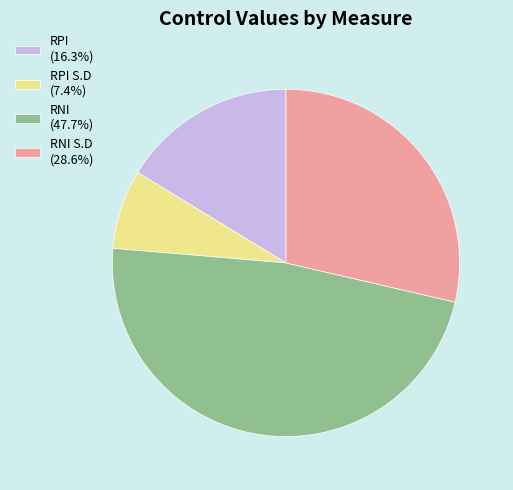

Is RPI S.D (7.4%) the majority of the pie?

No